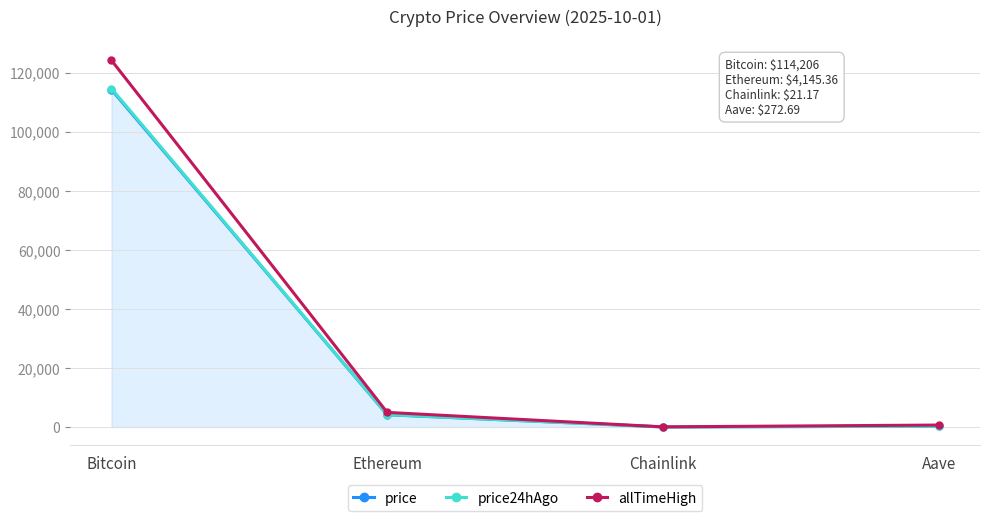

Which category has the highest value across all series?

Bitcoin